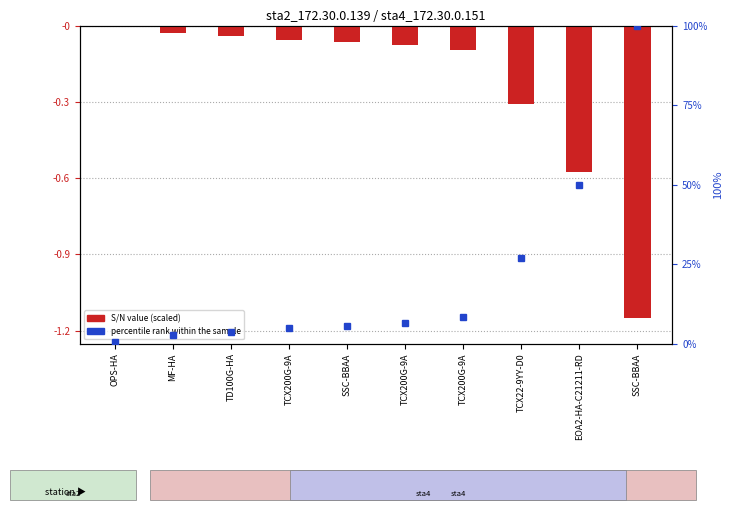

Reading left to right, extract all data points from this chart.

S/N value: -0.0	-0.0	-0.0	-0.1	-0.1	-0.1	-0.1	-0.3	-0.6	-1.2
percentile rank within sample: 0.4	2.6	3.5	4.8	5.7	6.5	8.3	27.0	50.0	100.0